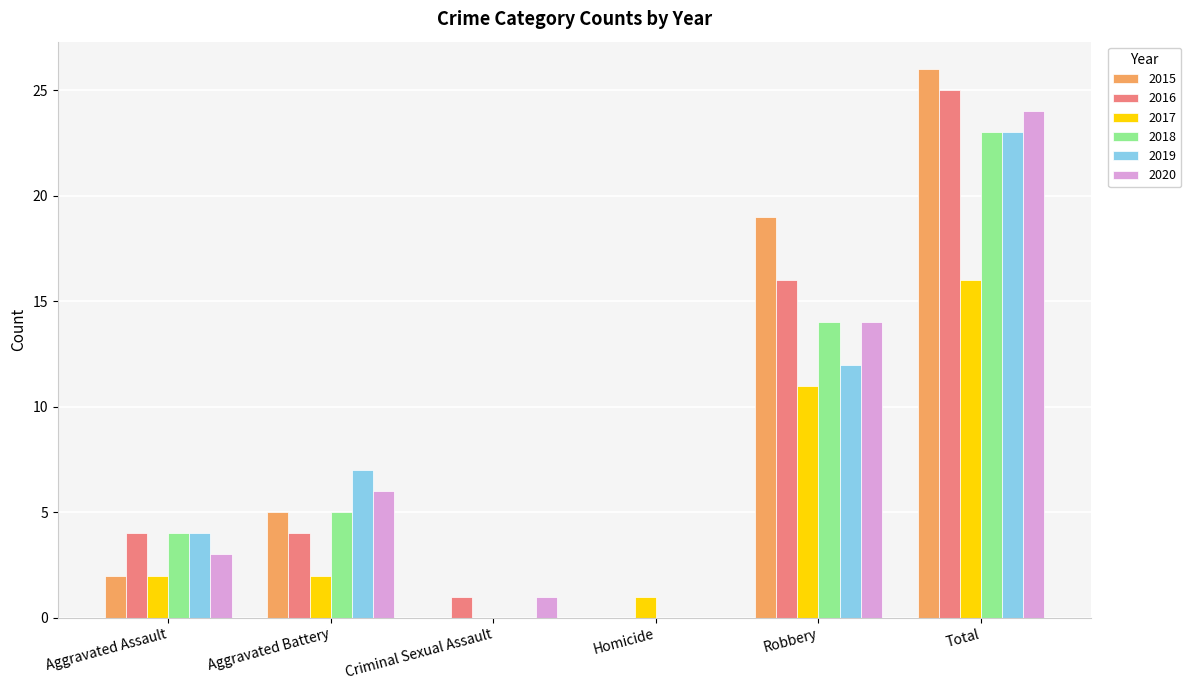

What is the sum of the 2019 values at Total and Aggravated Battery?

30